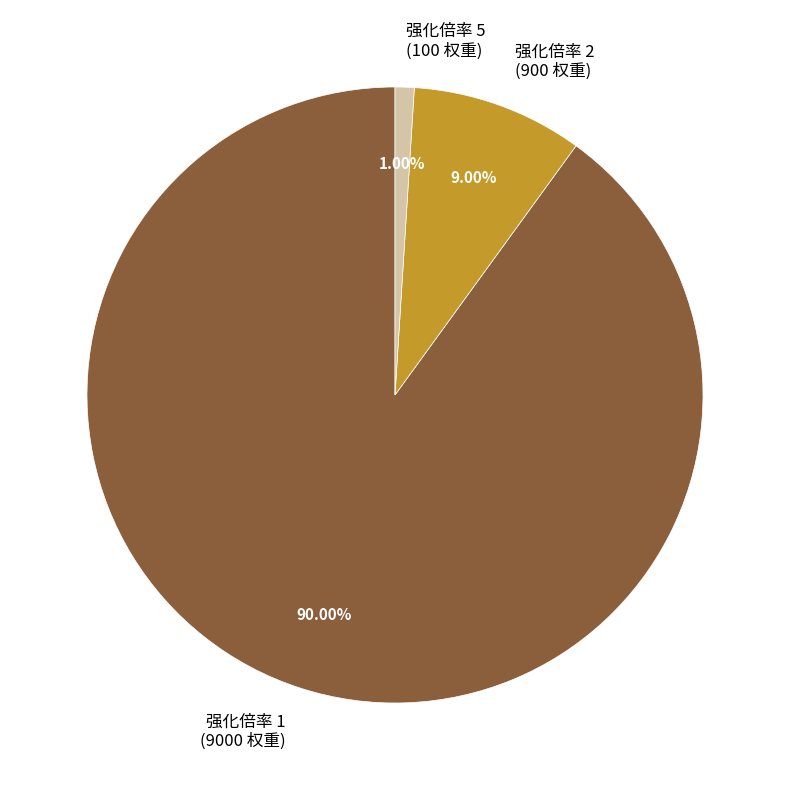

Rank the categories by value from lowest to highest.

强化倍率 5 (100 权重), 强化倍率 2 (900 权重), 强化倍率 1 (9000 权重)